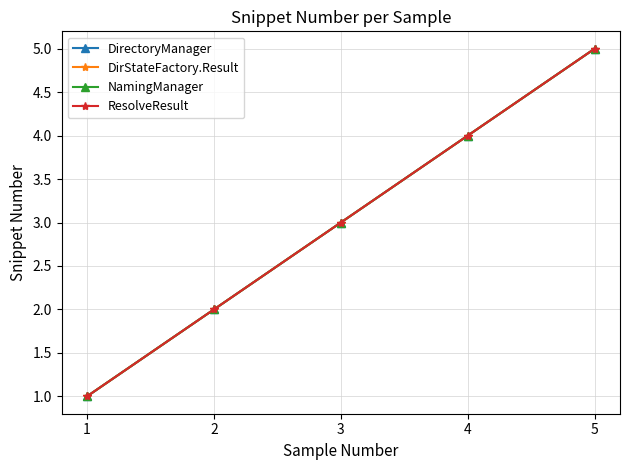

True or false: ResolveResult and NamingManager cross at least once.

False